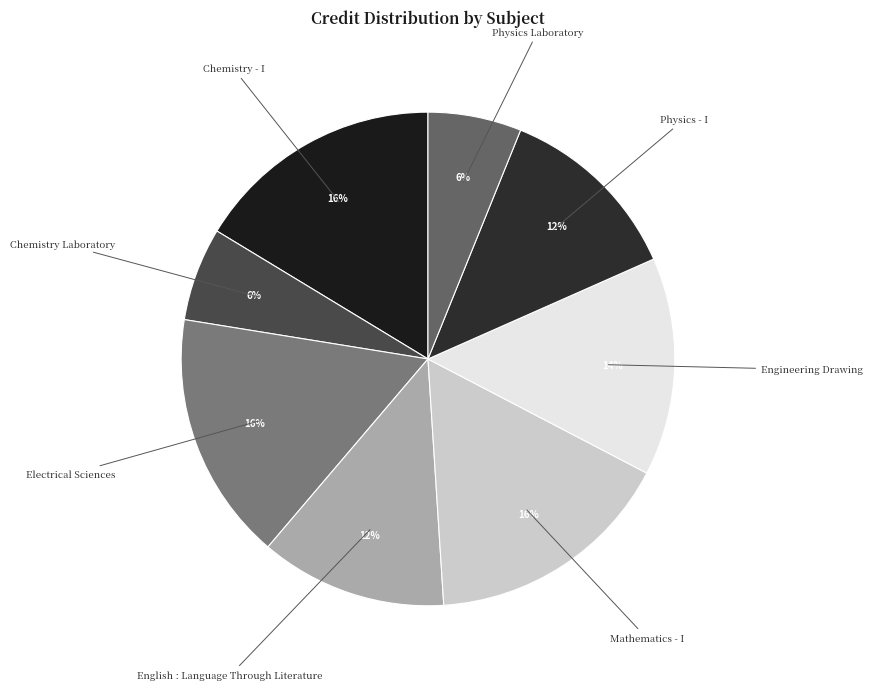

Count the number of slices in the pie.

8